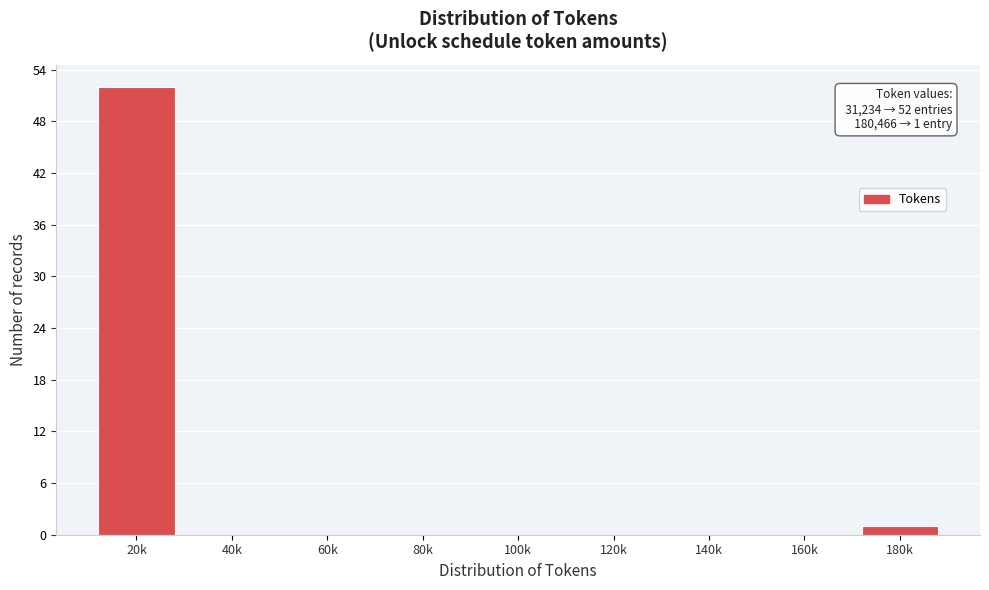

Reading right to left, what are all the values shown in this chart?

180k=1	160k=0	140k=0	120k=0	100k=0	80k=0	60k=0	40k=0	20k=52